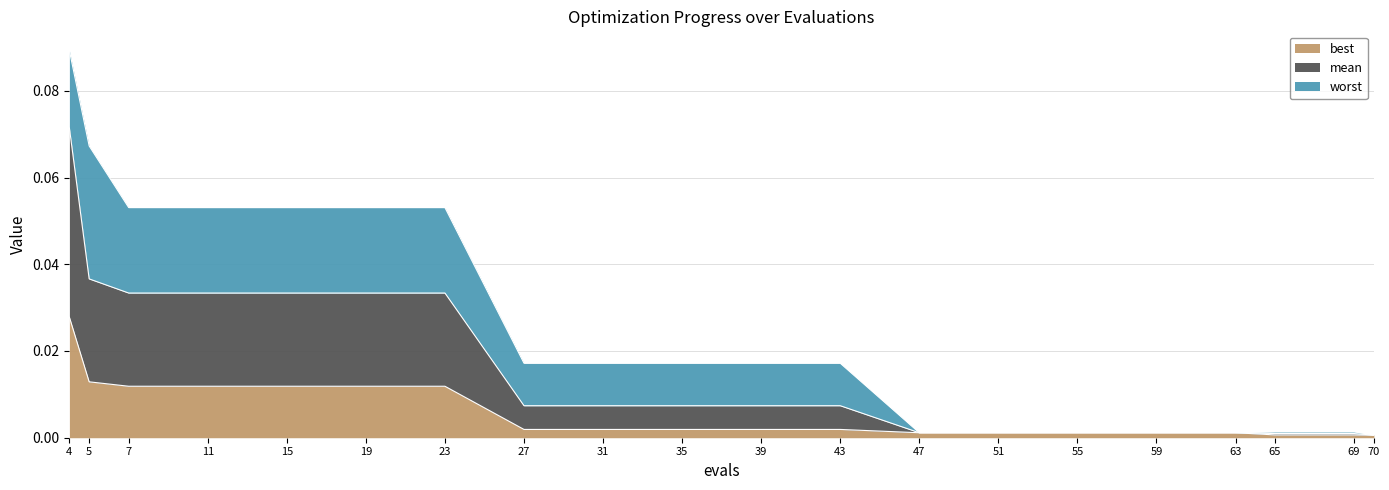

Which label corresponds to the largest value in the chart?

4